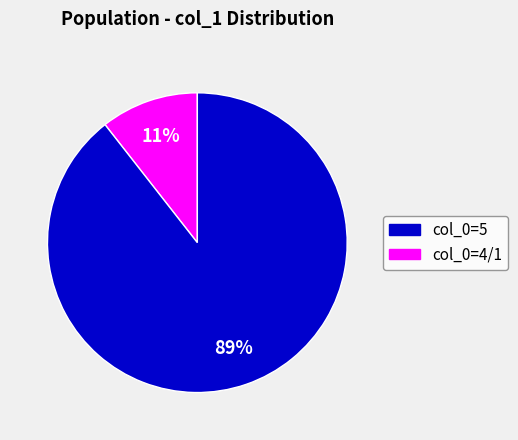

To the nearest percent, what is the average slice percentage?

50%